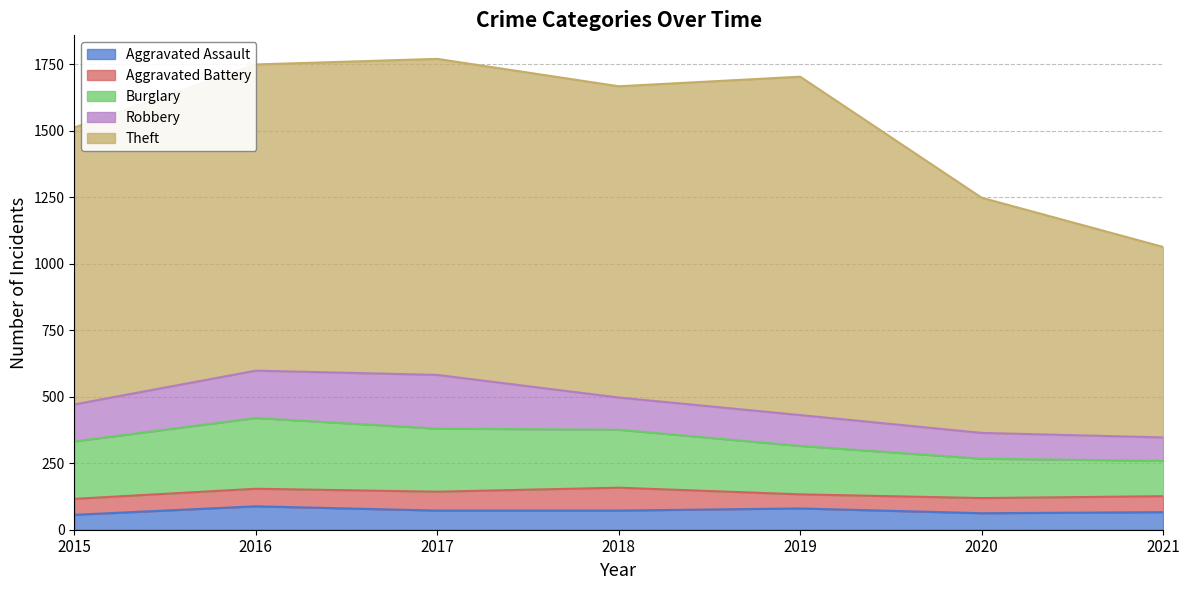

Which series has the largest total across all categories?

Theft